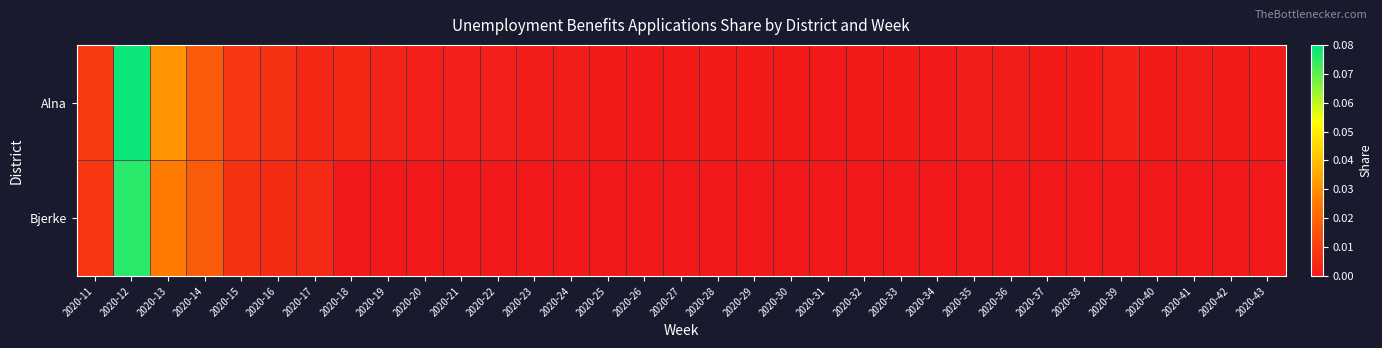

Reading right to left, transcribe all the data shown in this chart.

Alna: 2020-43=0.0	2020-42=0.0	2020-41=0.0	2020-40=0.0	2020-39=0.0	2020-38=0.0	2020-37=0.0	2020-36=0.0	2020-35=0.0	2020-34=0.0	2020-33=0.0	2020-32=0.0	2020-31=0.0	2020-30=0.0	2020-29=0.0	2020-28=0.0	2020-27=0.0	2020-26=0.0	2020-25=0.0	2020-24=0.0	2020-23=0.0	2020-22=0.0	2020-21=0.0	2020-20=0.0	2020-19=0.0	2020-18=0.0	2020-17=0.0	2020-16=0.0	2020-15=0.0	2020-14=0.0	2020-13=0.0	2020-12=0.1	2020-11=0.0
Bjerke: 2020-43=0.0	2020-42=0.0	2020-41=0.0	2020-40=0.0	2020-39=0.0	2020-38=0.0	2020-37=0.0	2020-36=0.0	2020-35=0.0	2020-34=0.0	2020-33=0.0	2020-32=0.0	2020-31=0.0	2020-30=0.0	2020-29=0.0	2020-28=0.0	2020-27=0.0	2020-26=0.0	2020-25=0.0	2020-24=0.0	2020-23=0.0	2020-22=0.0	2020-21=0.0	2020-20=0.0	2020-19=0.0	2020-18=0.0	2020-17=0.0	2020-16=0.0	2020-15=0.0	2020-14=0.0	2020-13=0.0	2020-12=0.1	2020-11=0.0